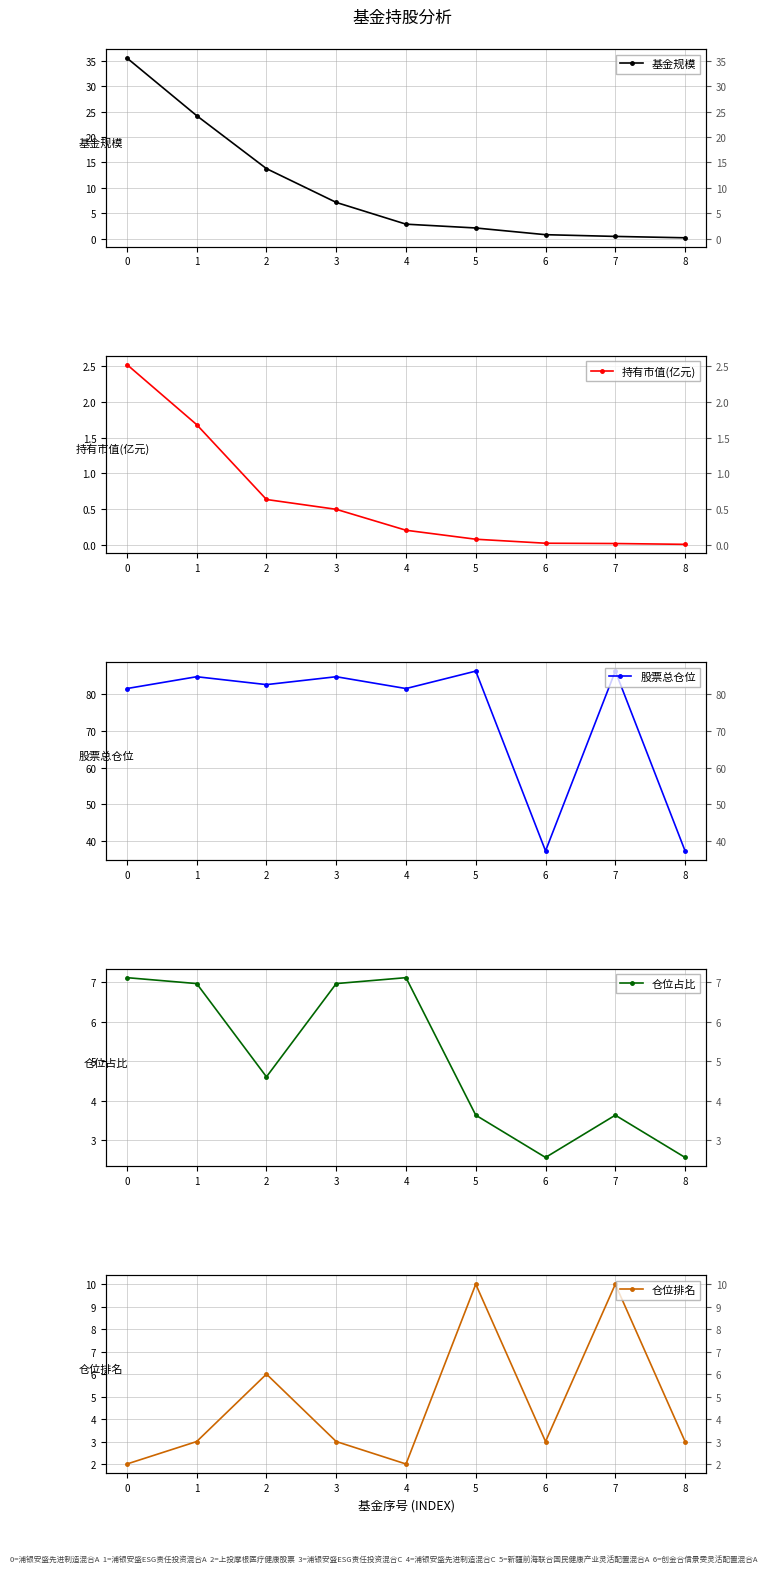

Does the chart display data point markers on the line(s)?

Yes